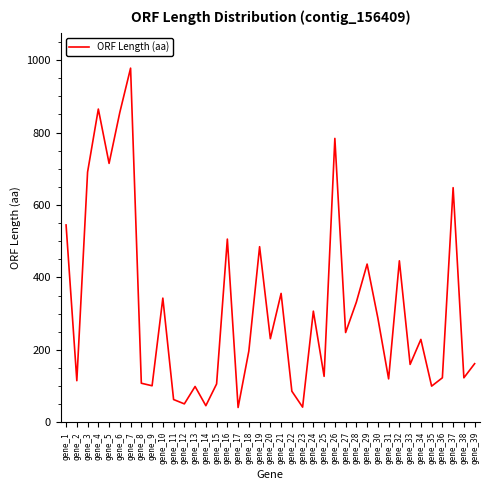

The value at gene_20 is 355. True or false?

False